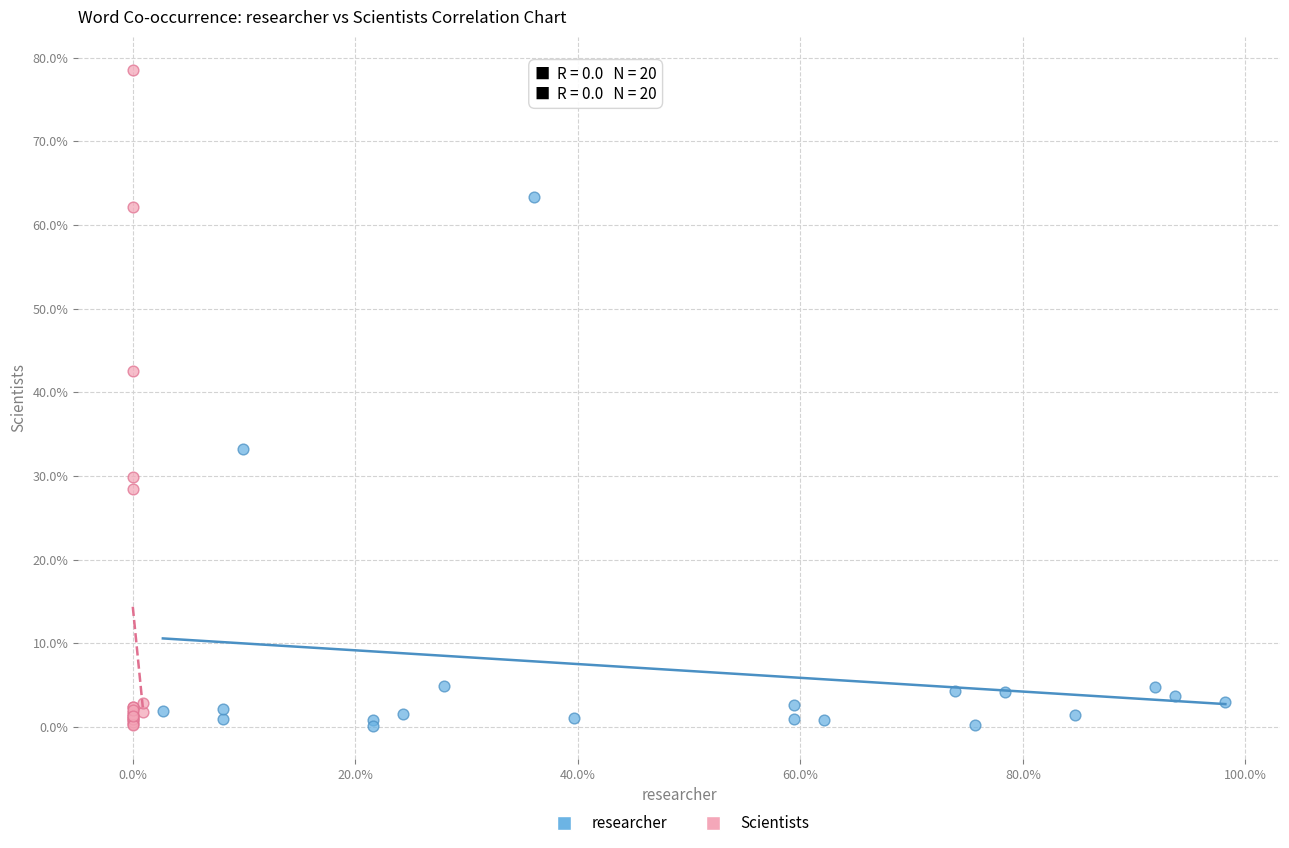

Which series contains the highest Y value?

Scientists